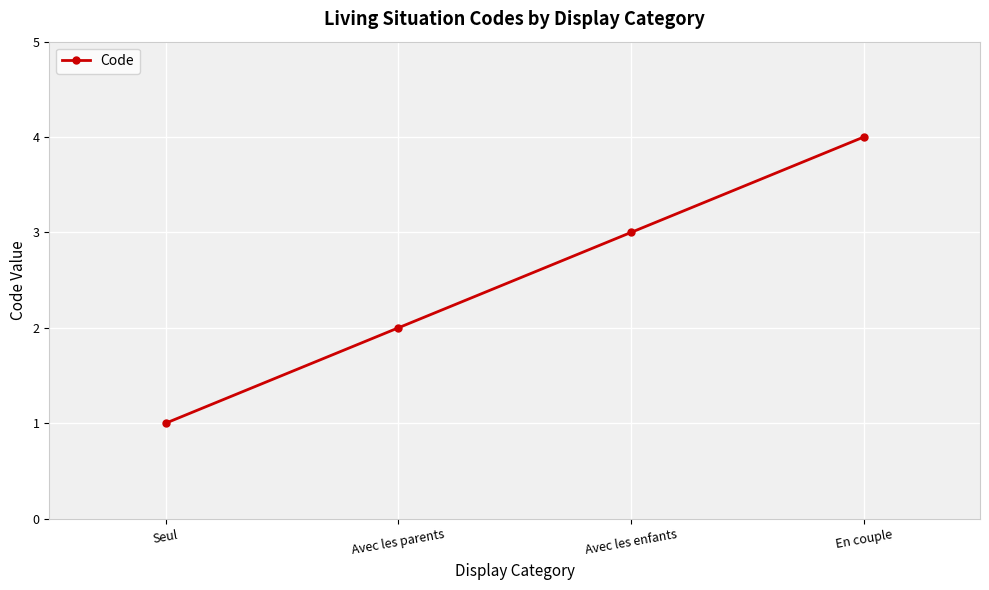

What is the sum of the values at Avec les enfants and En couple?

7